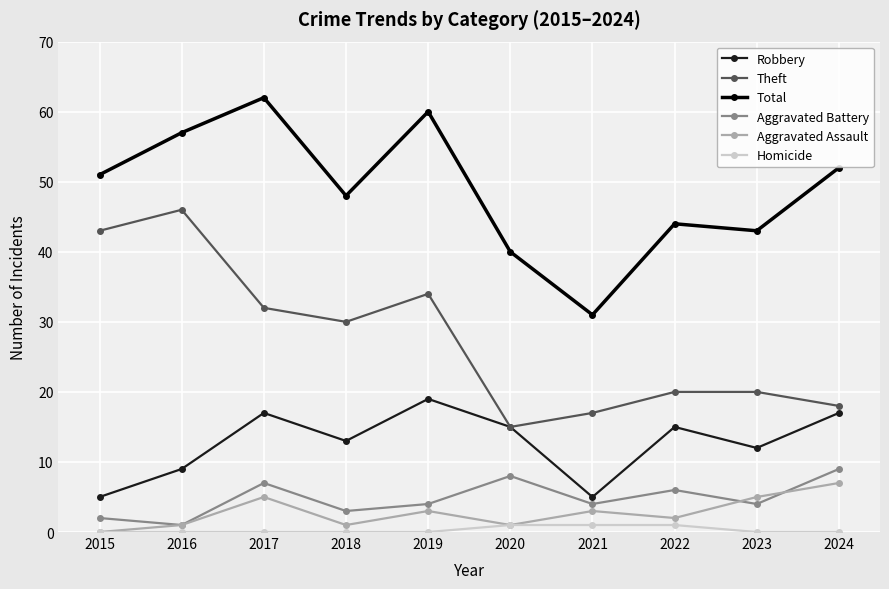

What is the sum of the Theft values at 2020 and 2018?

45